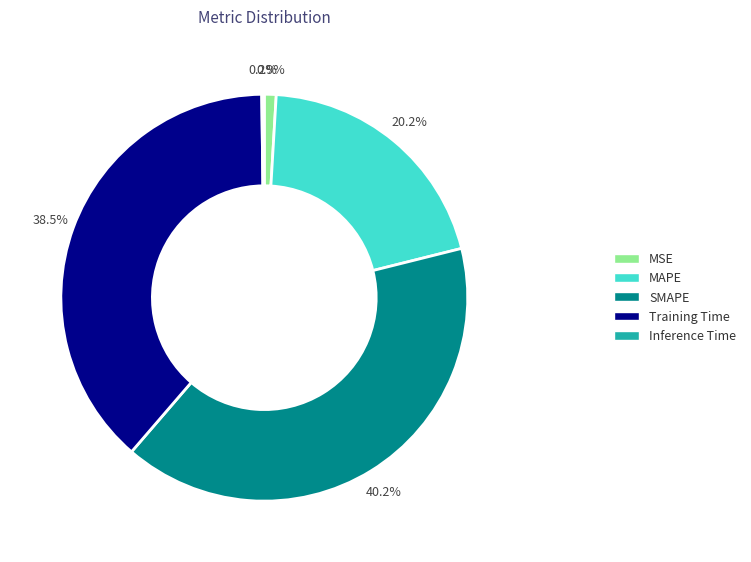

Approximately how many times larger is the value at Training Time compared to SMAPE?

1.0